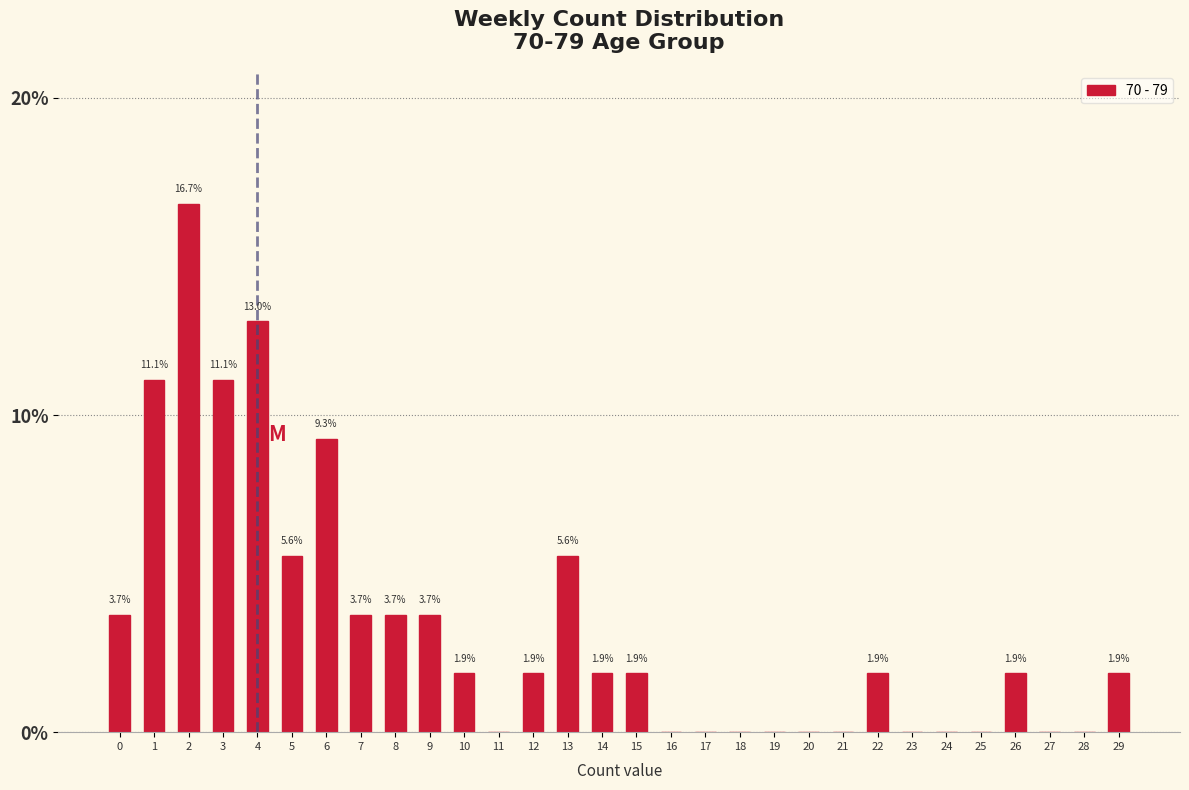

Reading right to left, transcribe all the data shown in this chart.

29=1.9	28=0.0	27=0.0	26=1.9	25=0.0	24=0.0	23=0.0	22=1.9	21=0.0	20=0.0	19=0.0	18=0.0	17=0.0	16=0.0	15=1.9	14=1.9	13=5.6	12=1.9	11=0.0	10=1.9	9=3.7	8=3.7	7=3.7	6=9.3	5=5.6	4=13.0	3=11.1	2=16.7	1=11.1	0=3.7